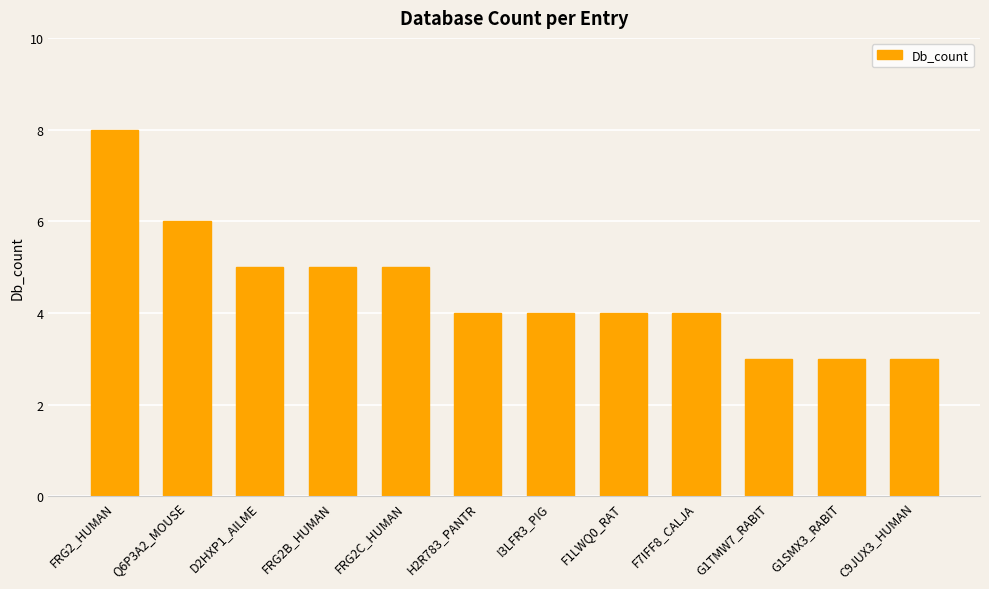

Which has a higher value, Q6P3A2_MOUSE or FRG2_HUMAN?

FRG2_HUMAN